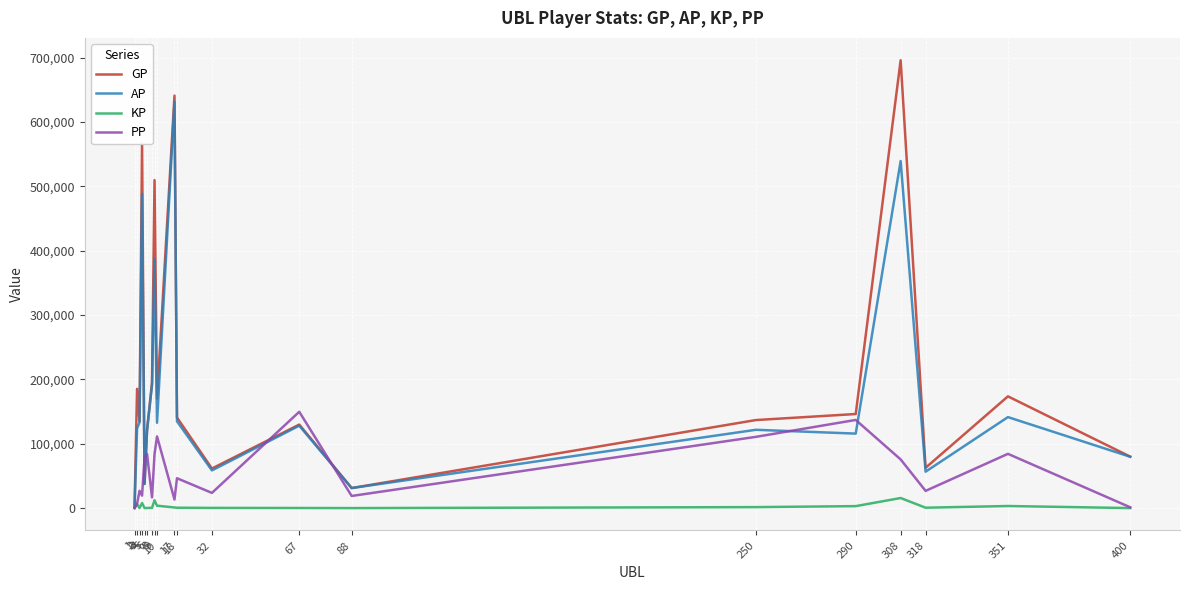

At which label does PP reach its peak?

67